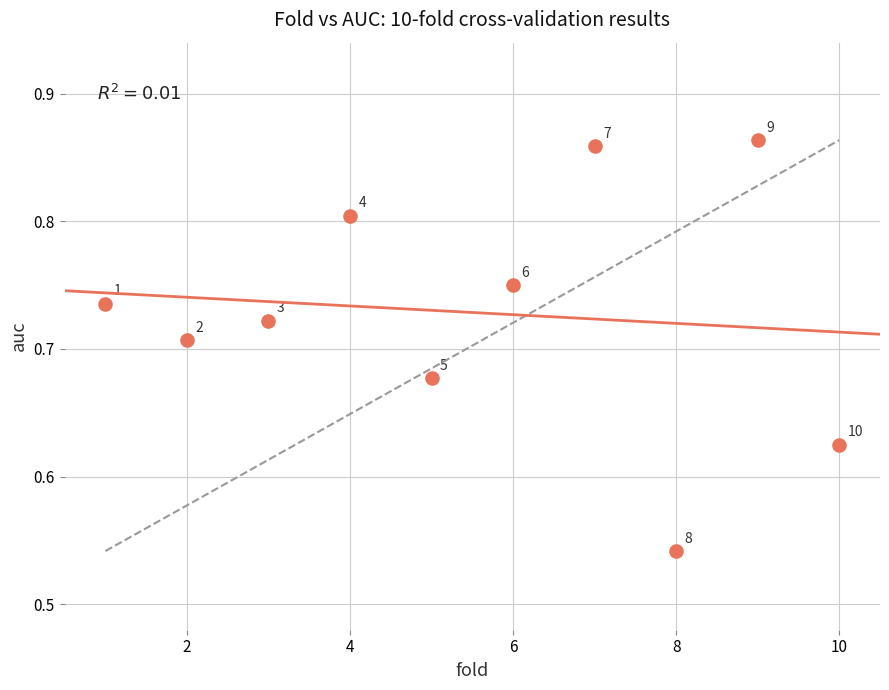

What is the average X value?

5.5